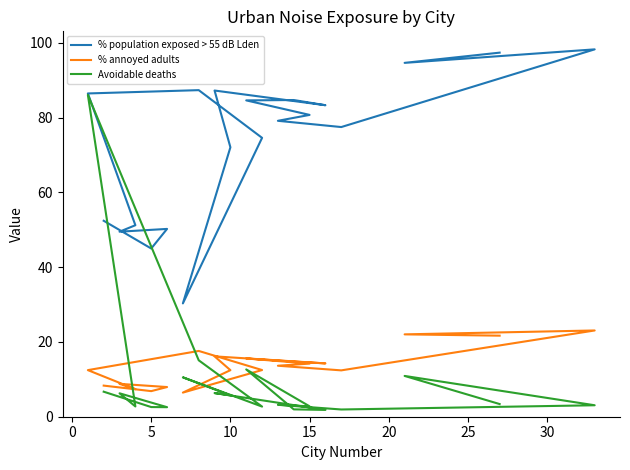

What is the average value of the % population exposed > 55 dB Lden series?

73.4